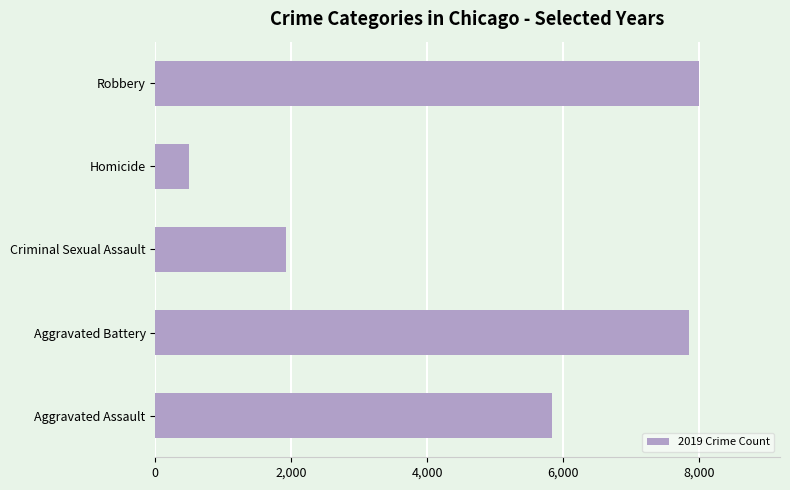

Reading top to bottom, extract all data points from this chart.

Robbery=7995	Homicide=499	Criminal Sexual Assault=1920	Aggravated Battery=7858	Aggravated Assault=5841